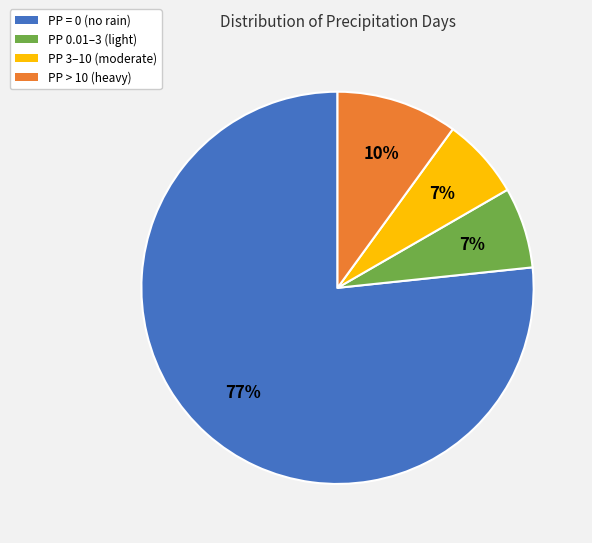

What is the majority slice?

PP = 0 (no rain)